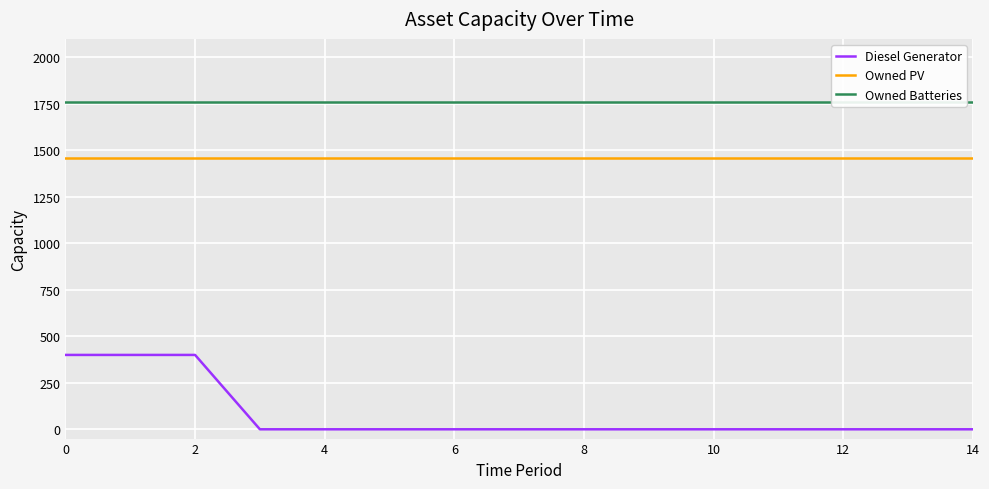

How many lines are shown in the chart?

3